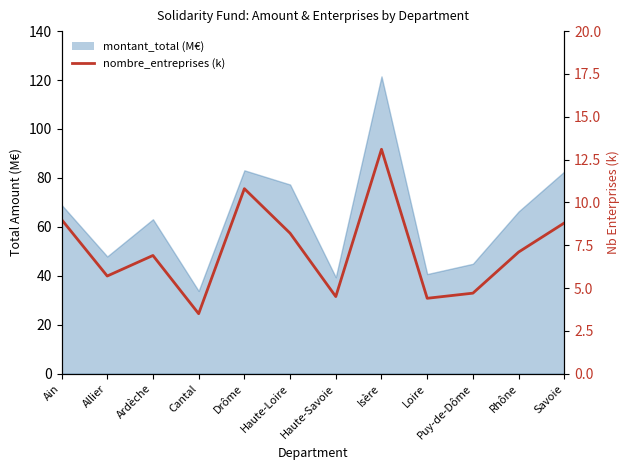

Which category has the lowest value across all series?

Cantal